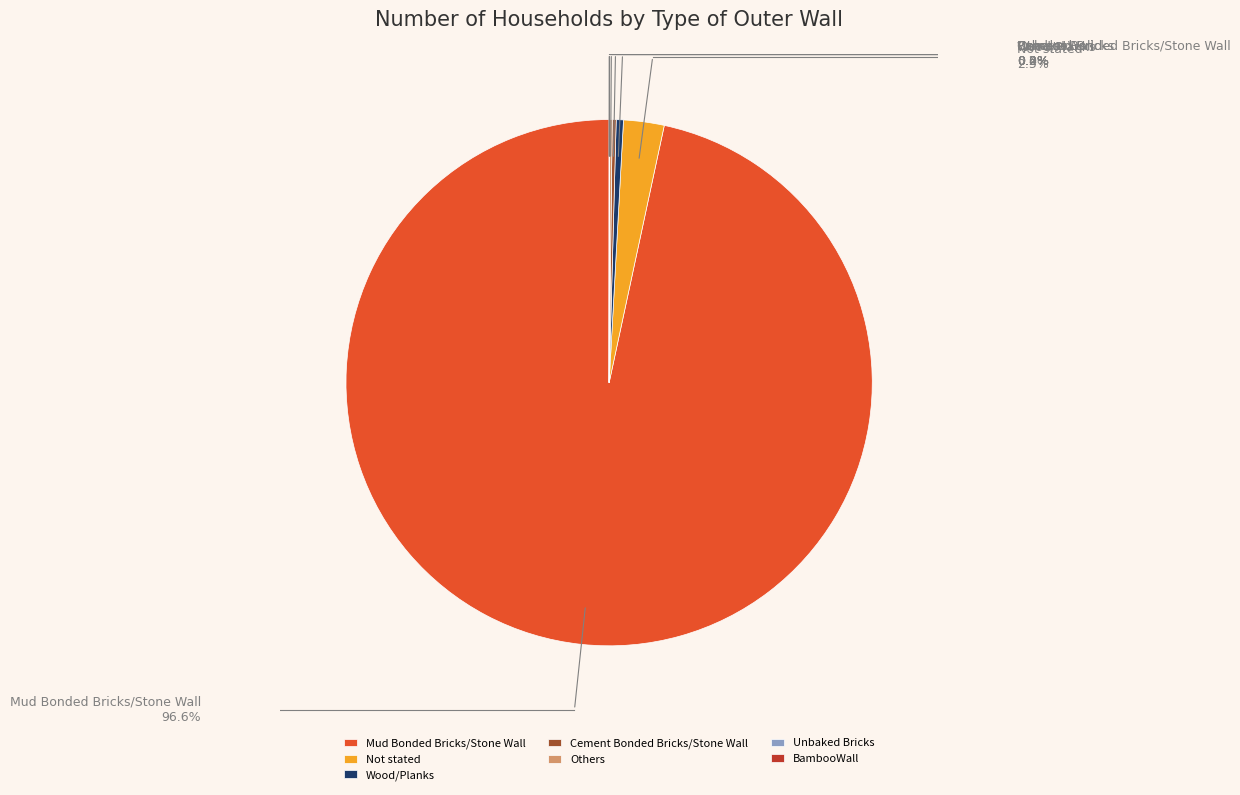

Which slice represents more than half of the pie?

Mud Bonded Bricks/Stone Wall